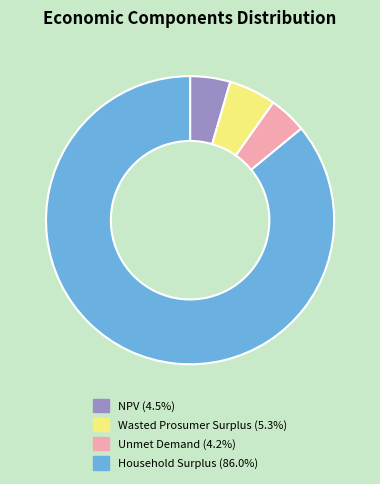

Do Wasted Prosumer Surplus and Unmet Demand together represent more than half of the pie?

No